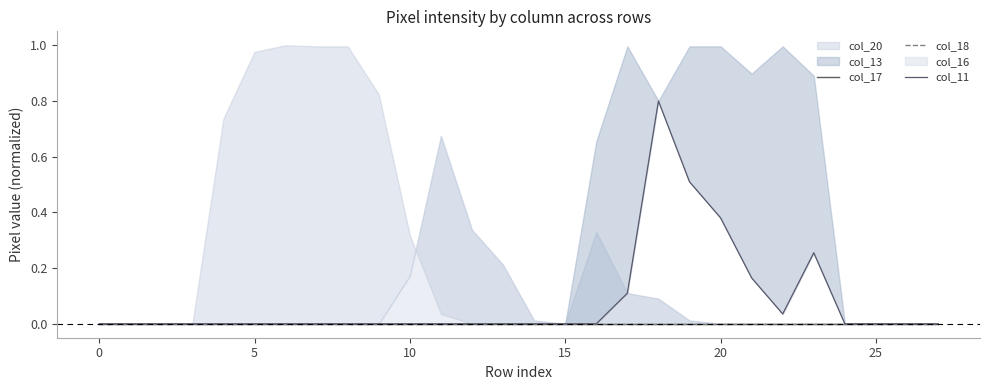

True or false: col_11 has a value of 0.0 at 14.

True